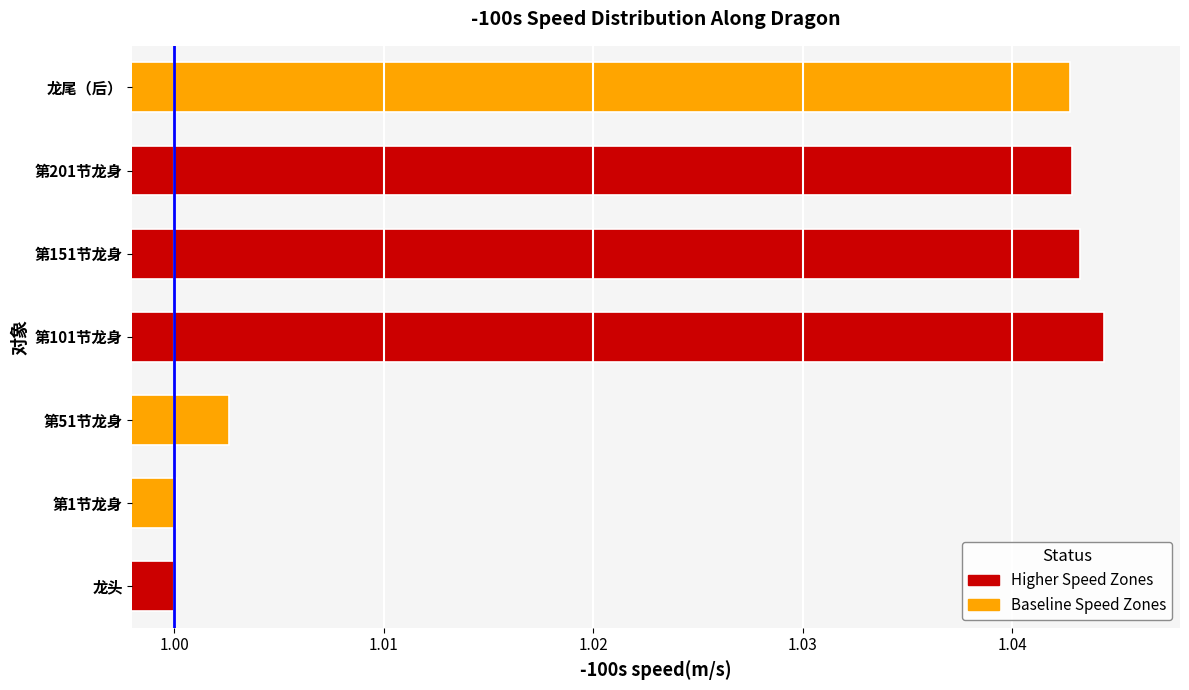

Which has a higher value, 第151节龙身 or 龙头?

第151节龙身